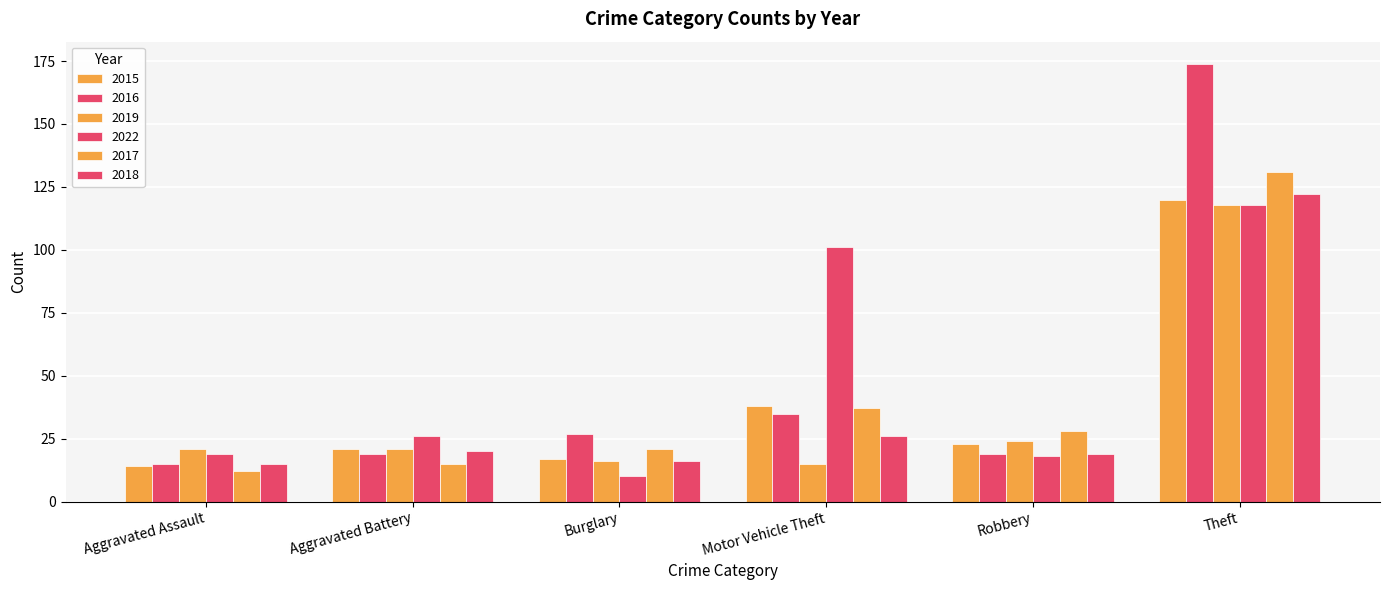

Count the number of categories in the chart.

6